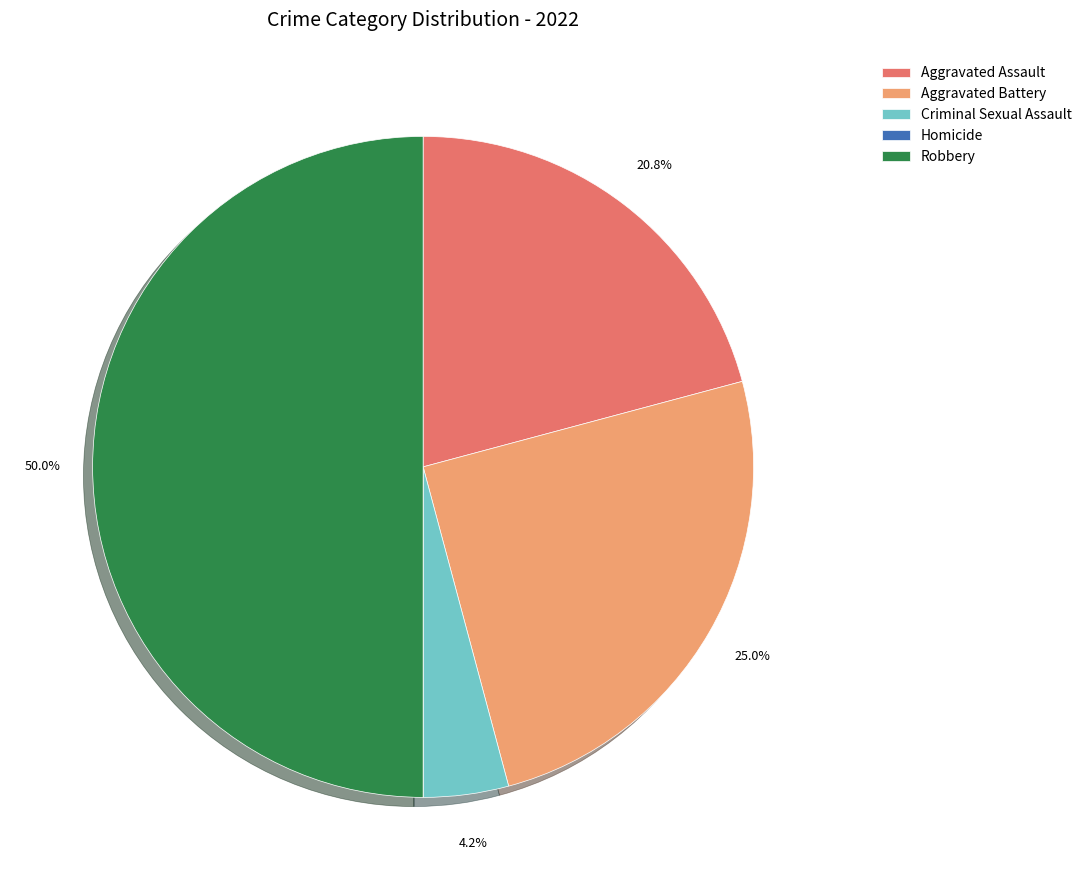

Approximately how many times larger is the value at Aggravated Battery compared to Criminal Sexual Assault?

6.0